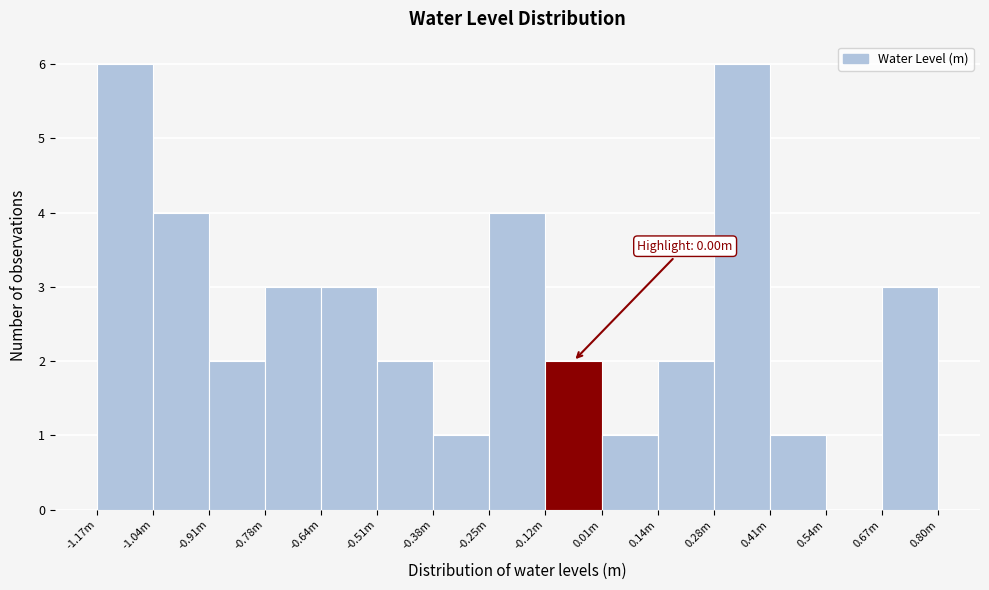

Reading left to right, extract all data points from this chart.

-1.17m=6	-1.04m=4	-0.91m=2	-0.78m=3	-0.64m=3	-0.51m=2	-0.38m=1	-0.25m=4	-0.12m=2	0.01m=1	0.14m=2	0.28m=6	0.41m=1	0.54m=0	0.80m=3